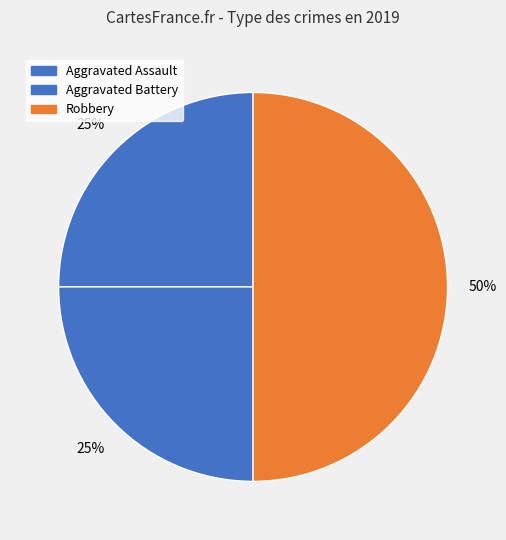

The Aggravated Battery slice represents 35% of the pie. True or false?

False